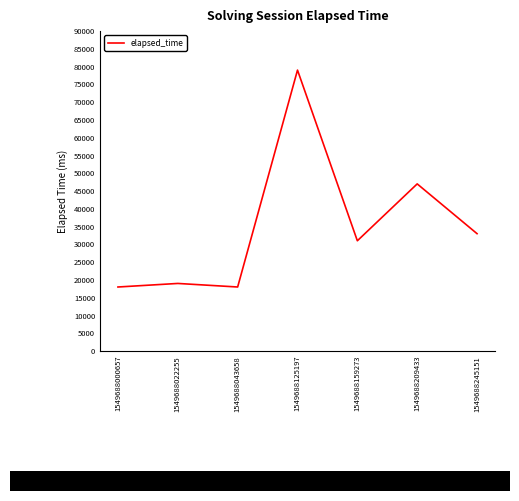

Reading left to right, what are all the values shown in this chart?

1549688000657=18000	1549688022255=19000	1549688043658=18000	1549688125197=79000	1549688159273=31000	1549688209433=47000	1549688245151=33000